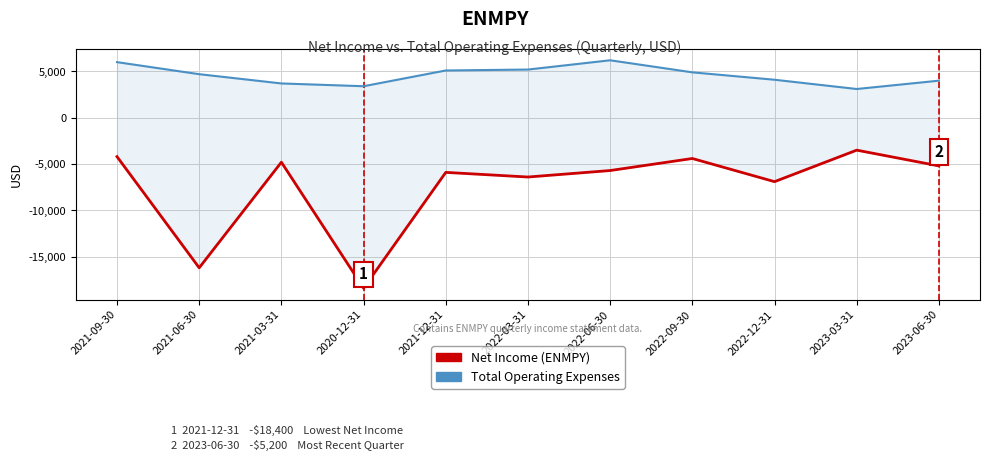

List the series in order of their overall mean, highest first.

Total Operating Expenses, Net Income (ENMPY)